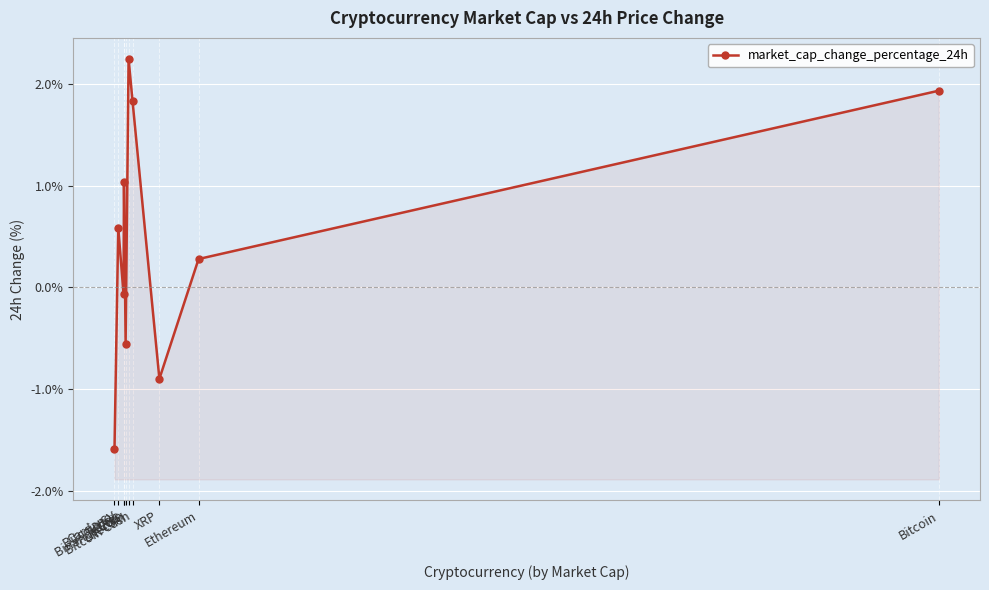

How many values are above zero?

6